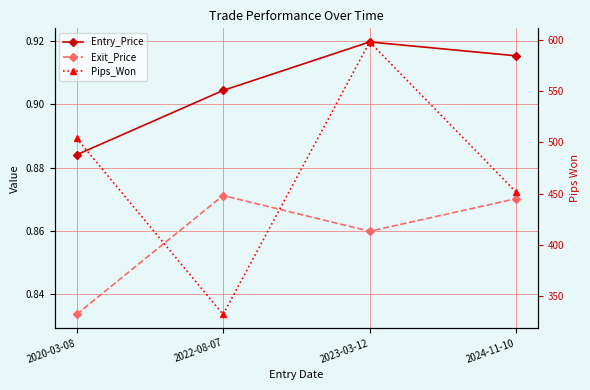

What is the label of the 4th point from the left?

2024-11-10